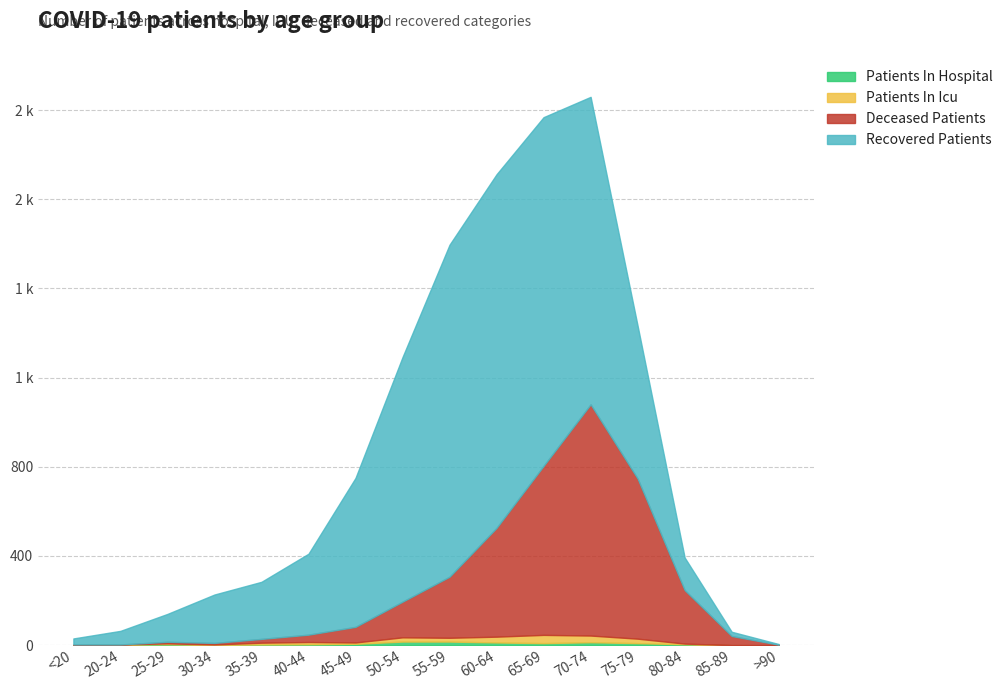

What is the value of the patients_in_hospital point at the 11th from the left?

9